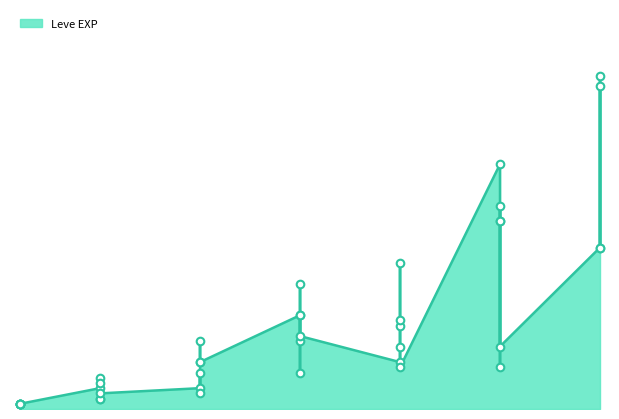

What is the change in value from 10 to 15?

+6